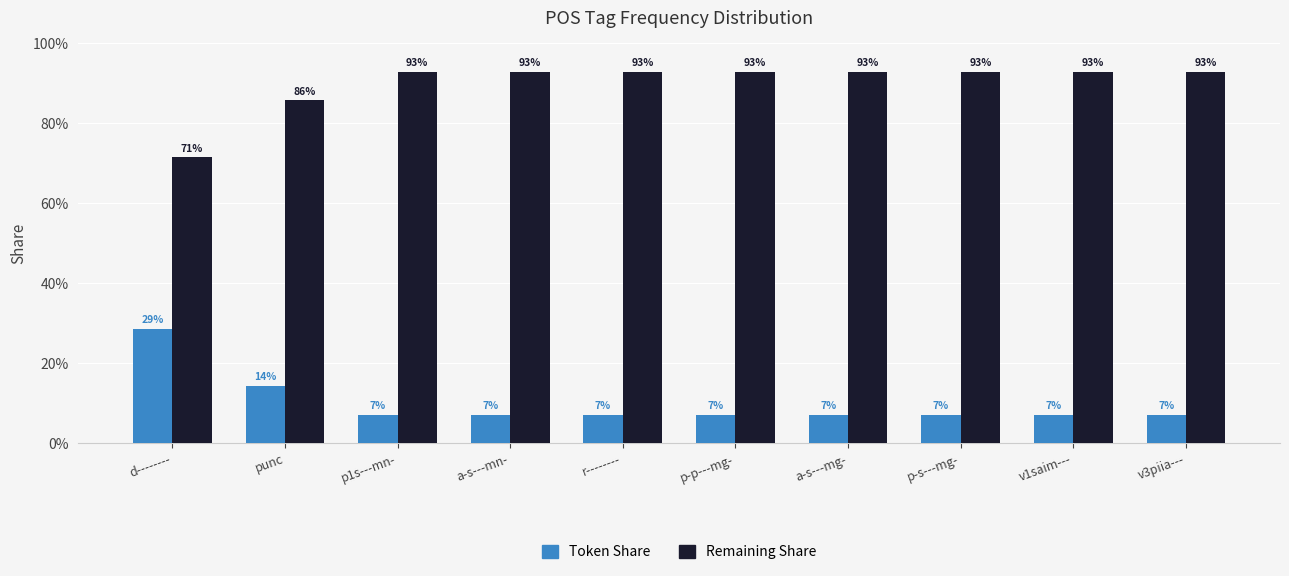

Are the bars horizontal?

No